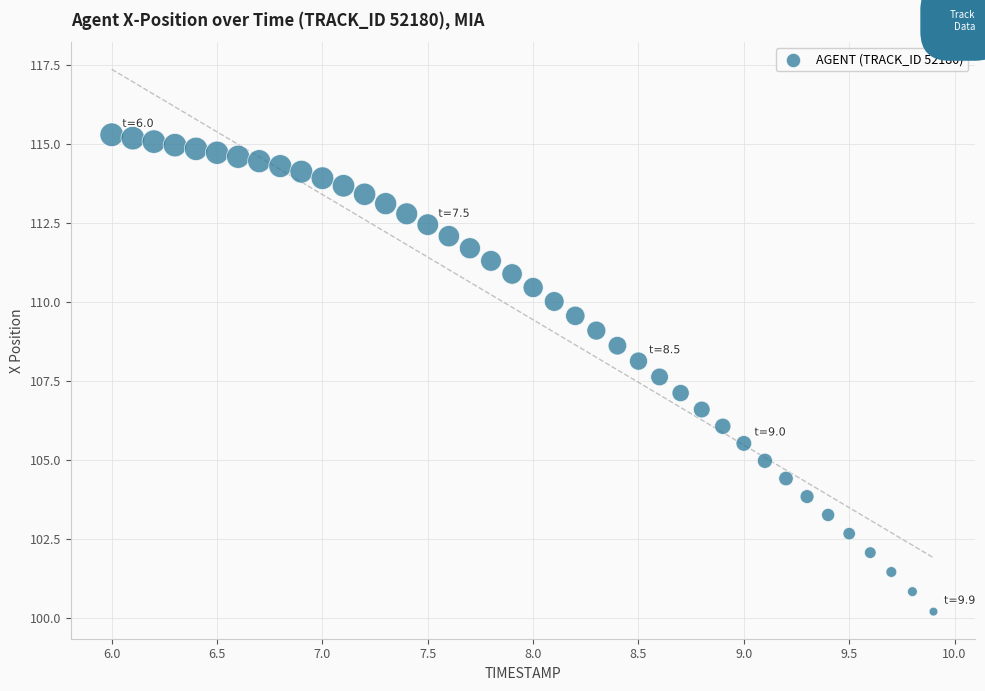

What is the range of X values (max minus min)?

3.9